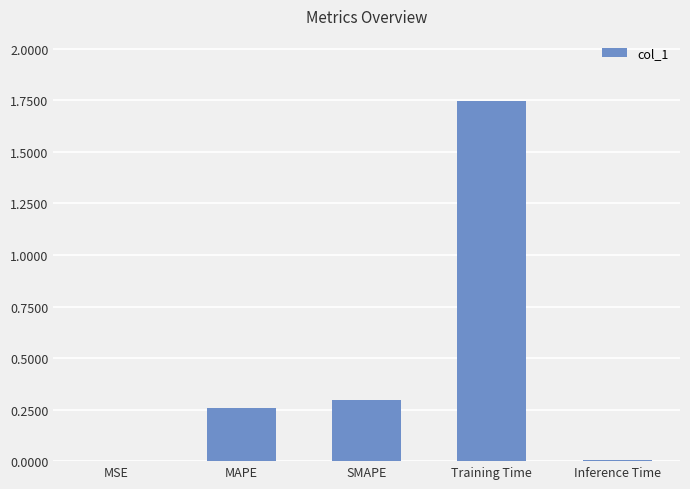

Which has a higher value, Inference Time or Training Time?

Training Time